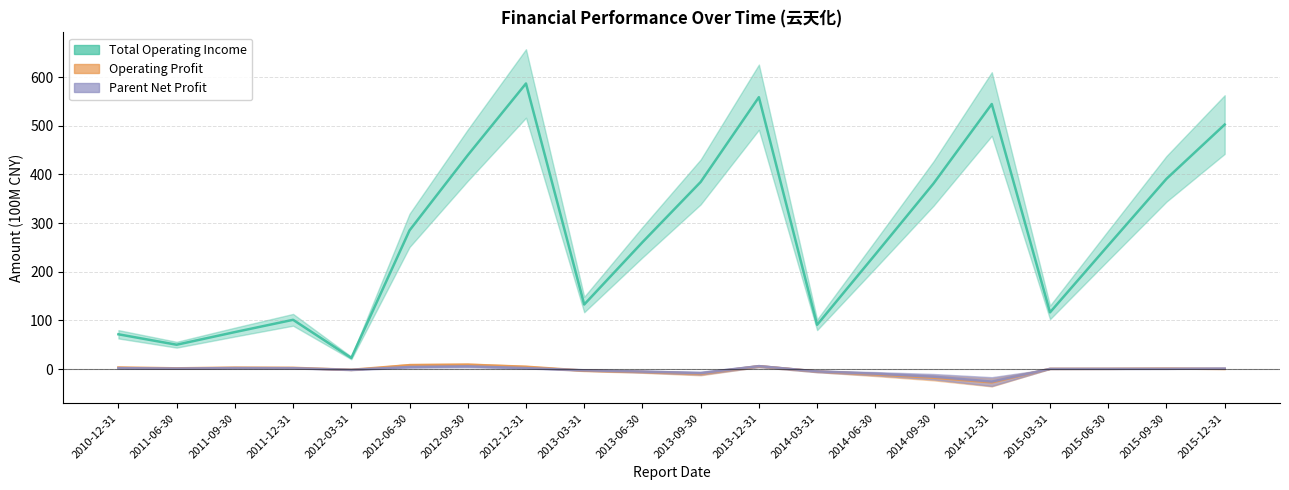

Which series changed the most between 2011-12-31 and 2015-09-30?

TOTAL_OPERATE_INCOME